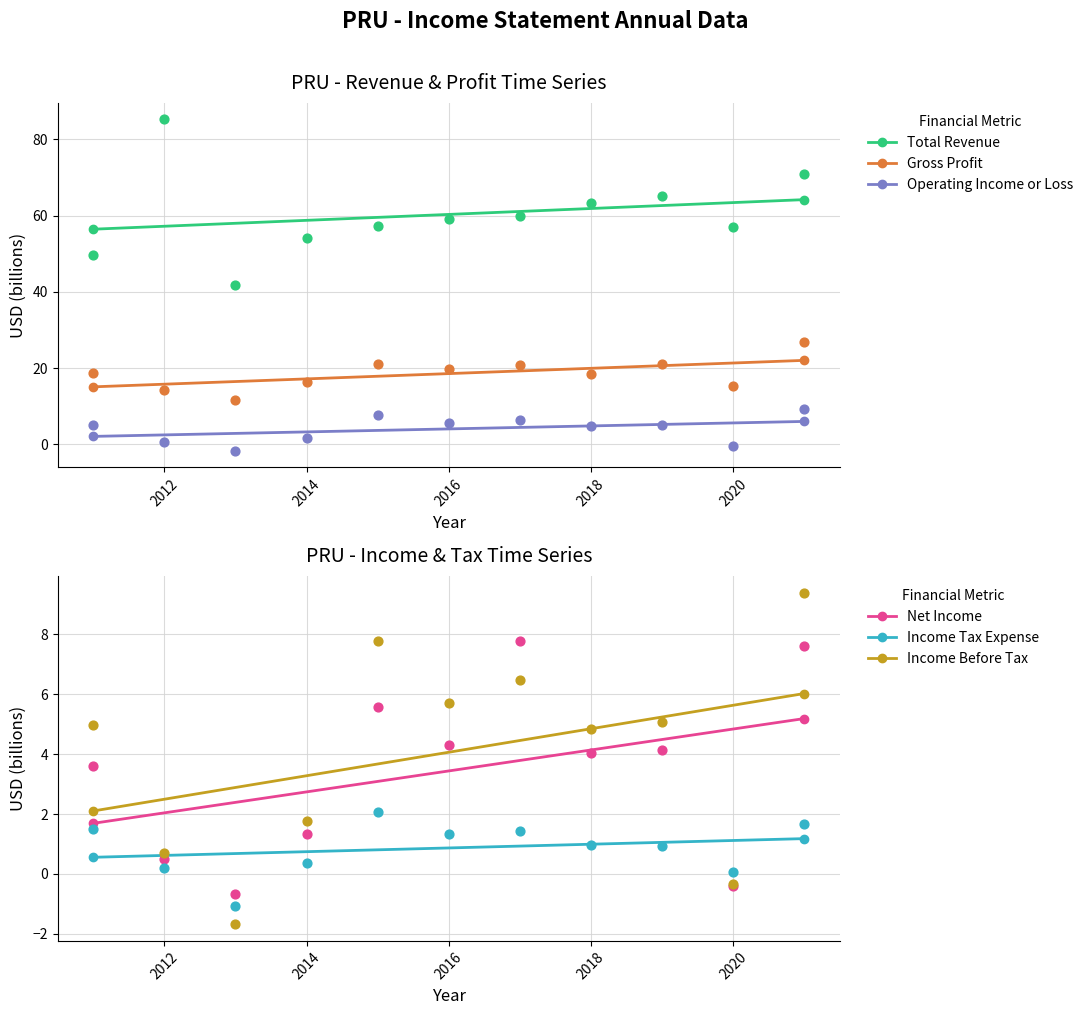

Which series reaches the maximum Y coordinate?

Total Revenue